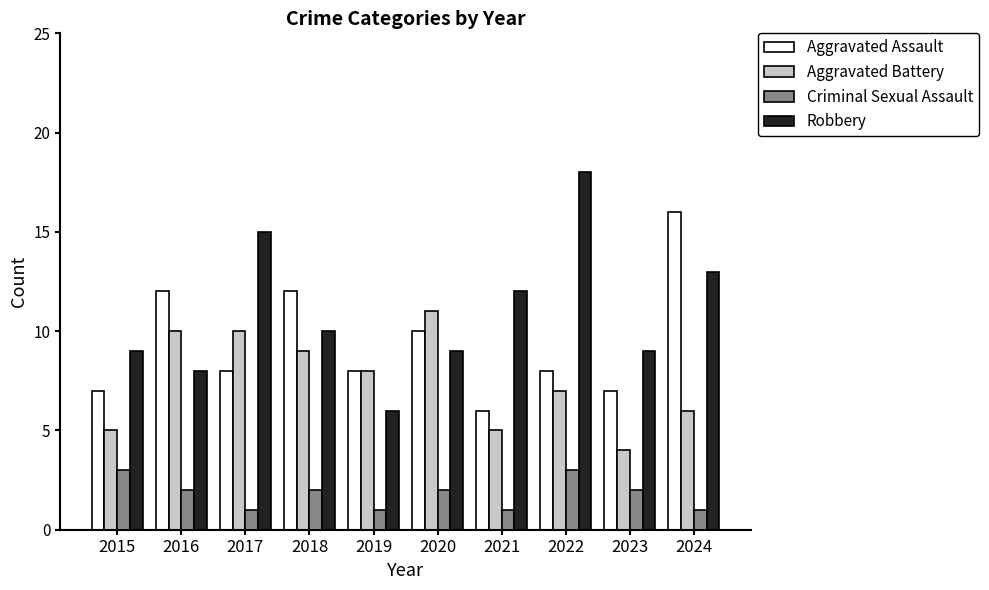

Reading left to right, transcribe all the data shown in this chart.

Aggravated Assault: 2015=7	2016=12	2017=8	2018=12	2019=8	2020=10	2021=6	2022=8	2023=7	2024=16
Aggravated Battery: 2015=5	2016=10	2017=10	2018=9	2019=8	2020=11	2021=5	2022=7	2023=4	2024=6
Criminal Sexual Assault: 2015=3	2016=2	2017=1	2018=2	2019=1	2020=2	2021=1	2022=3	2023=2	2024=1
Robbery: 2015=9	2016=8	2017=15	2018=10	2019=6	2020=9	2021=12	2022=18	2023=9	2024=13